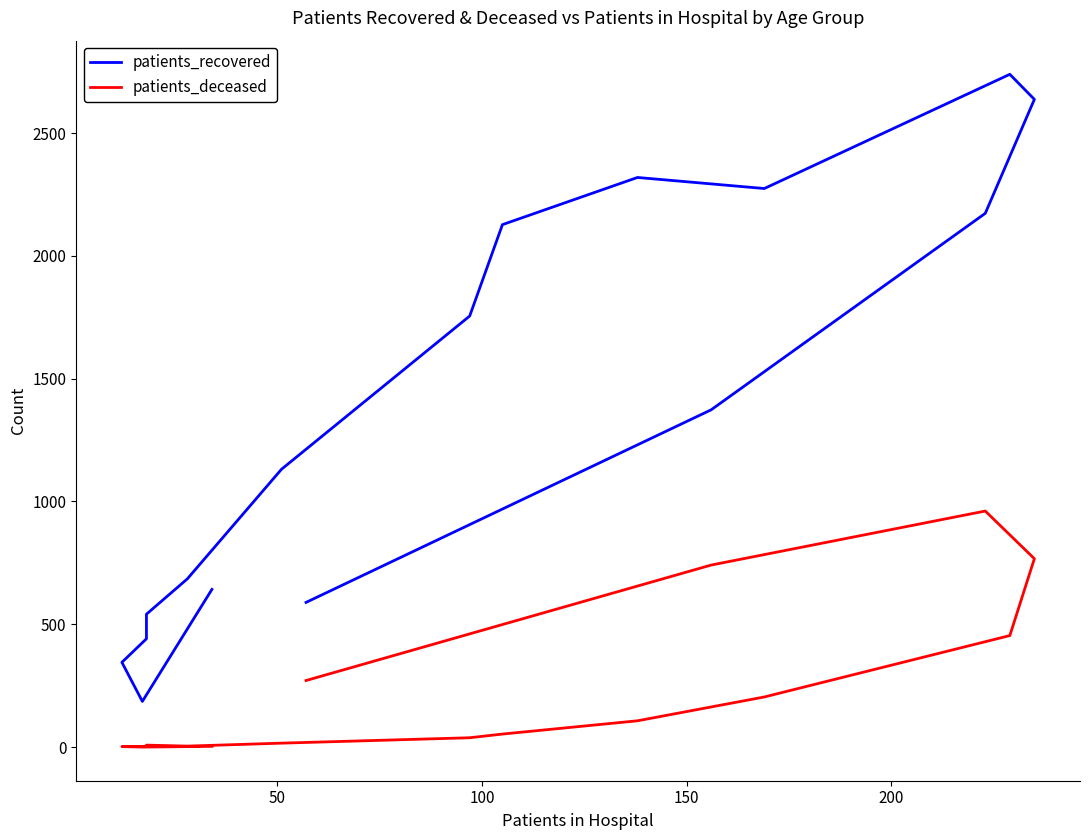

How many interior local peaks does the patients_deceased series have?

2